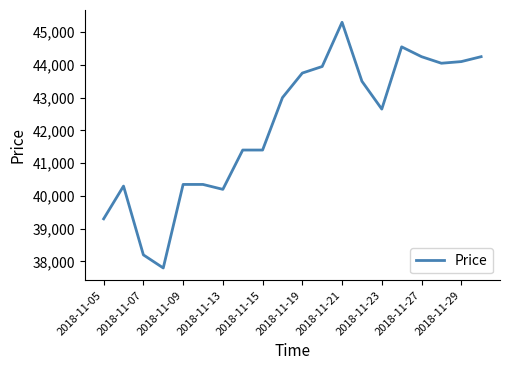

What is the difference between the maximum and minimum values?

7500